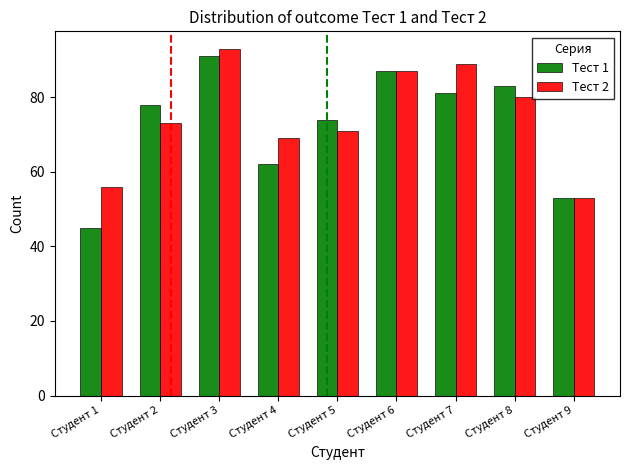

How many groups of bars are there?

9